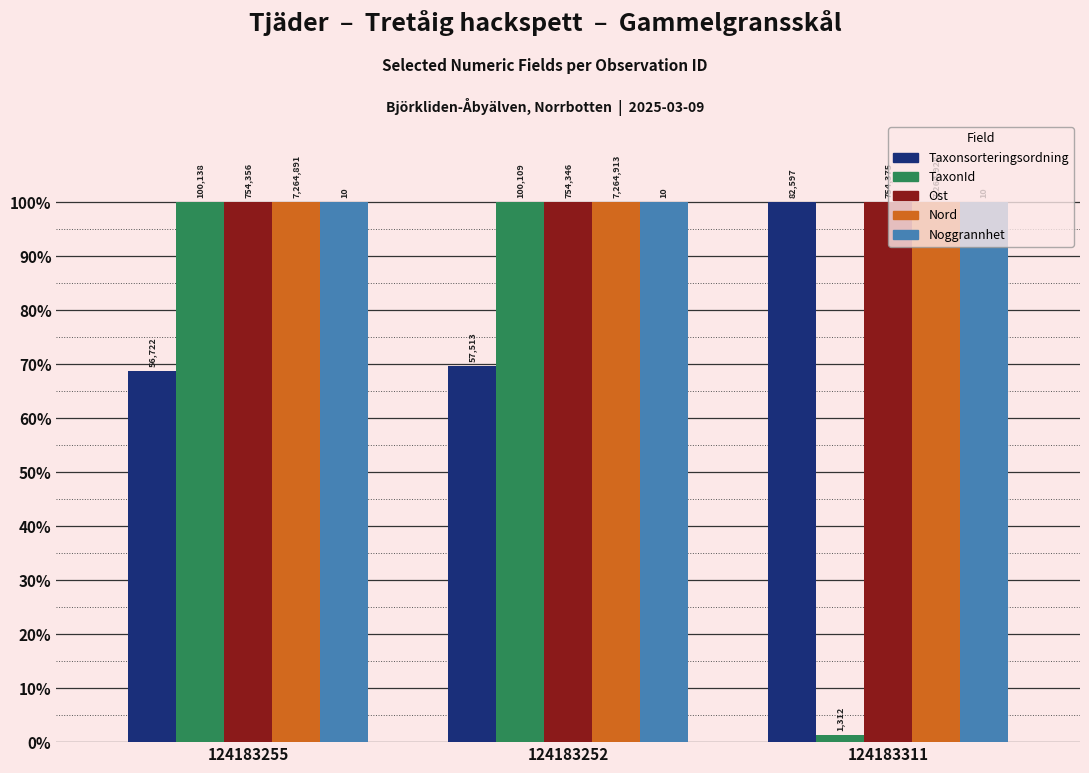

Are the bars horizontal?

No